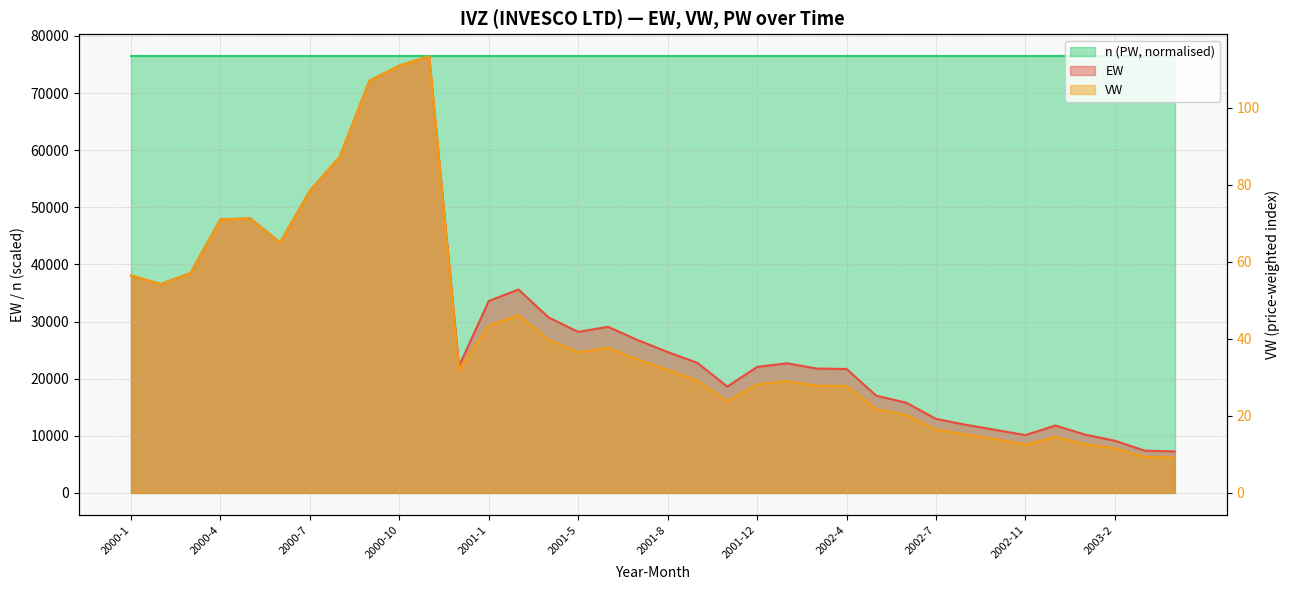

Which series has the largest total across all categories?

EW